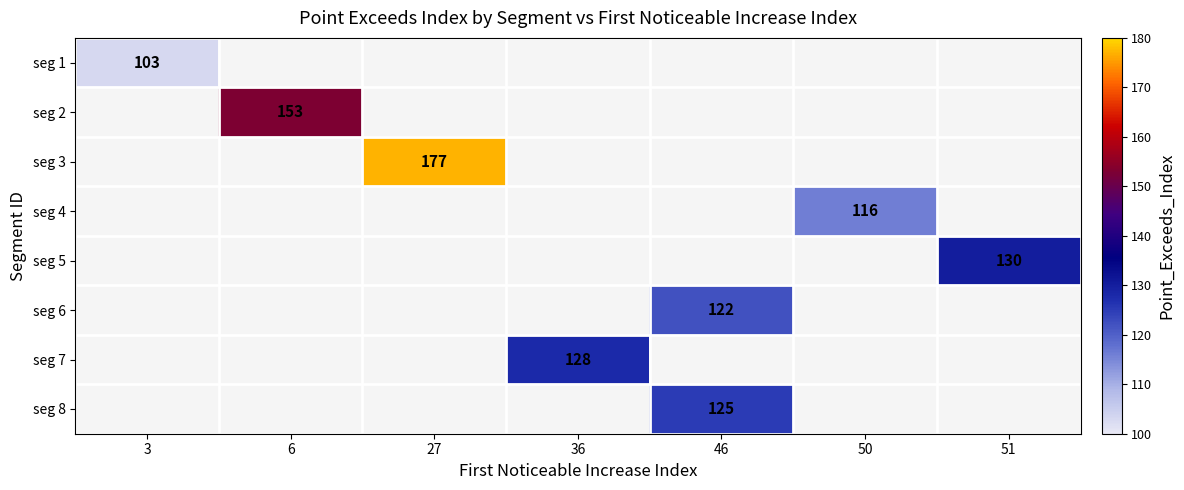

Between 50 and 36, which is larger?

36